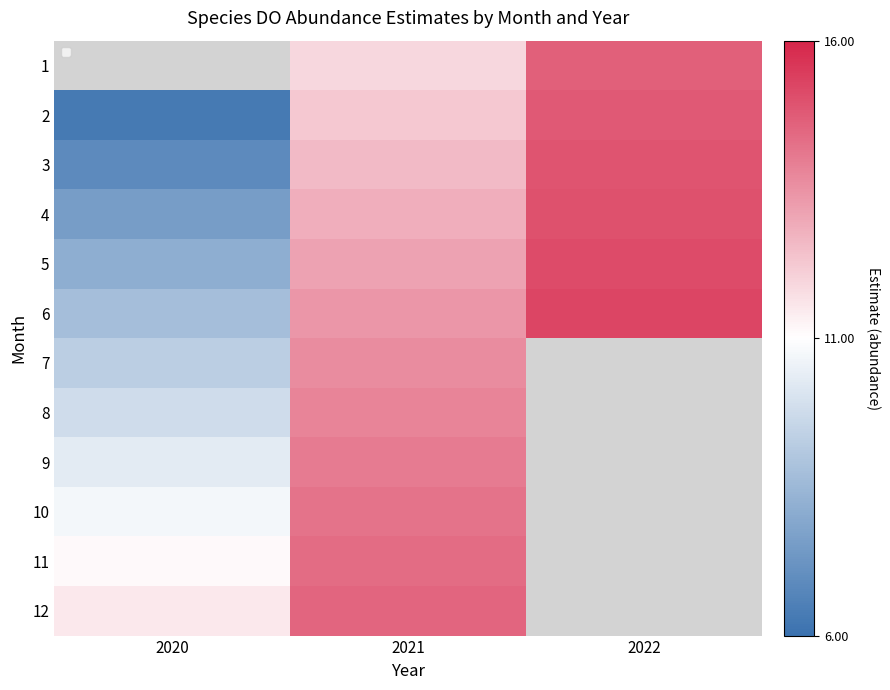

Rank the series at 2021 from highest to lowest value.

12, 11, 10, 9, 8, 7, 6, 5, 4, 3, 2, 1